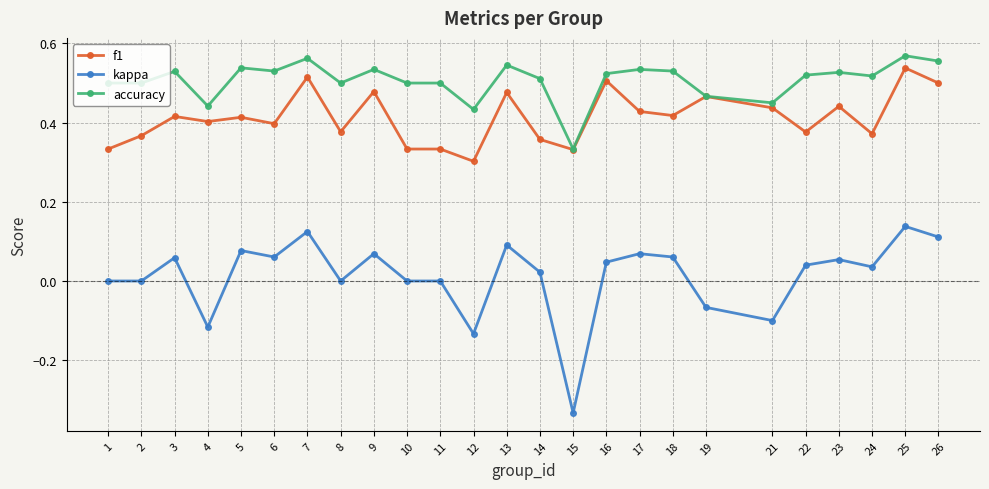

What is the difference between the maximum and second lowest values in the f1 series?

0.2